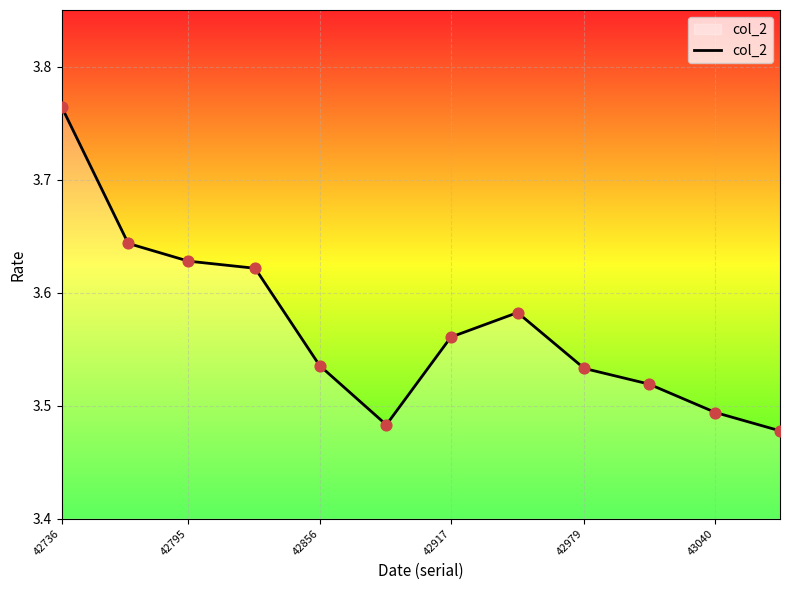

What is the difference between the maximum and minimum values?

0.3